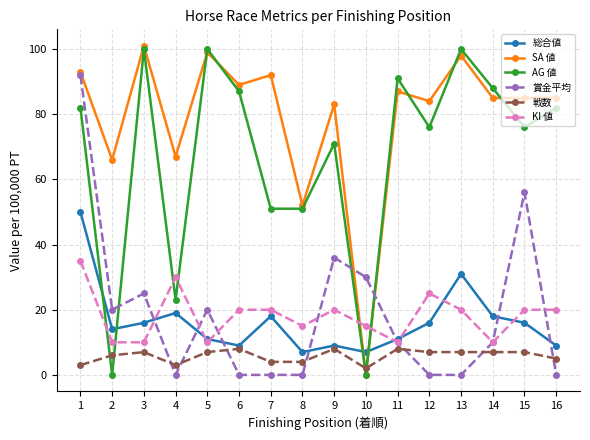

Where is the first local minimum for AG 値?

2